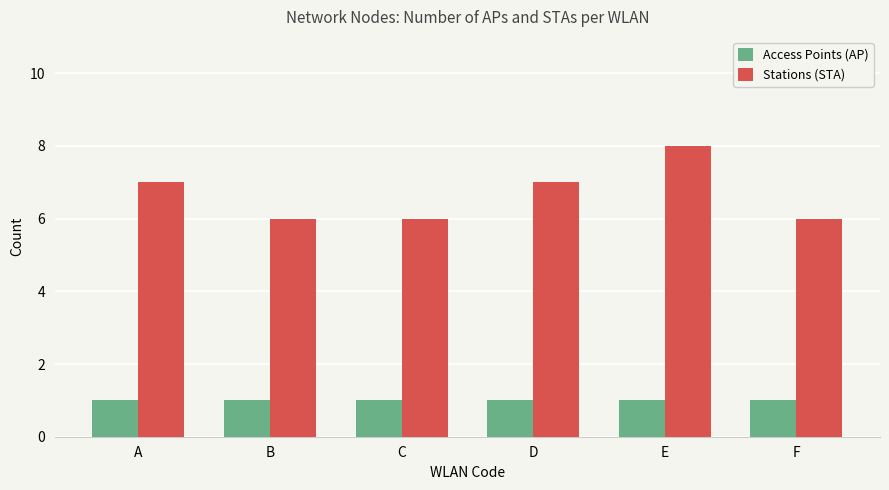

What is the minimum value shown in the chart?

1